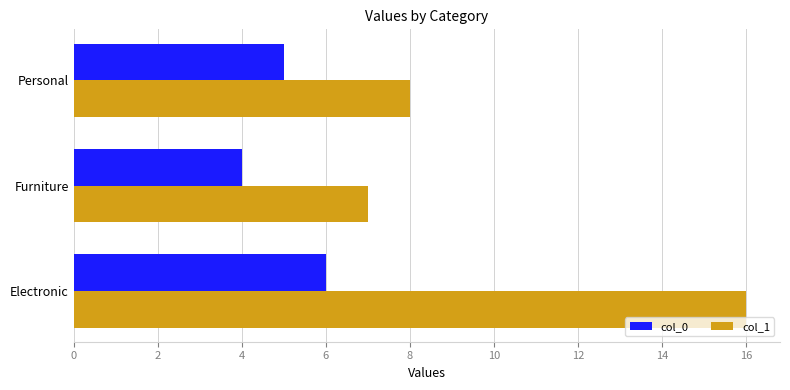

List the series in order of their peak value, highest first.

col_1, col_0